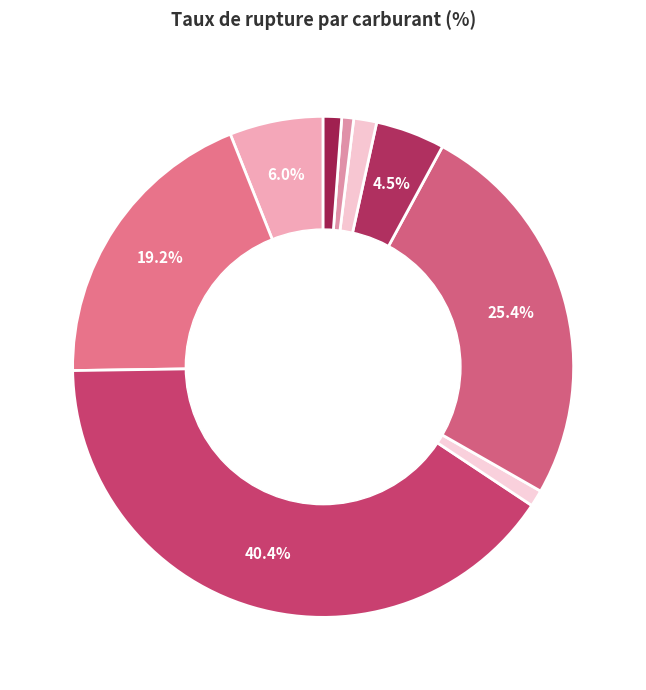

How many segments does this pie chart have?

9